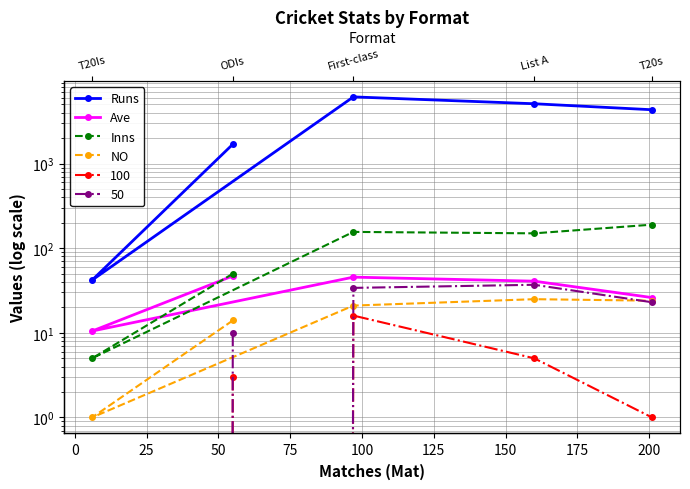

Between 50 and 75, which series saw the biggest shift?

Runs